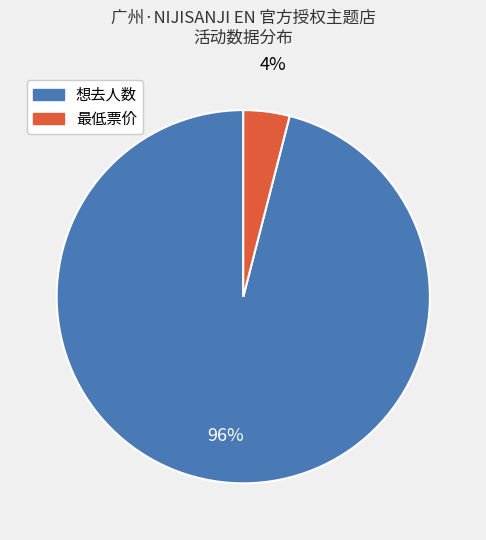

Which has a higher value, 想去人数 or 最低票价?

想去人数